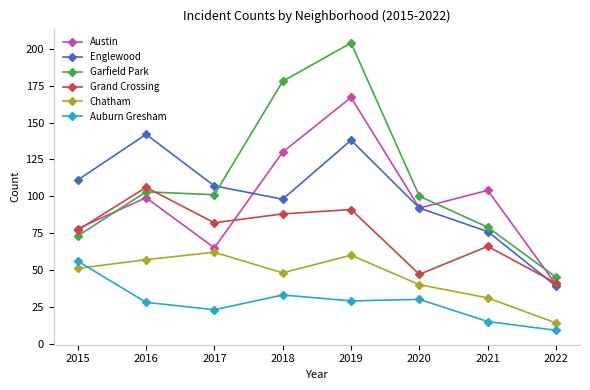

True or false: Auburn Gresham has a value of 28 at 2016.

True